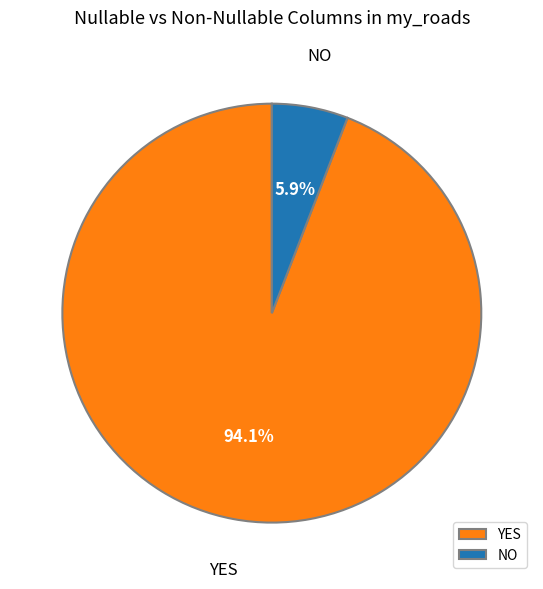

To the nearest percent, what portion does YES represent?

94%